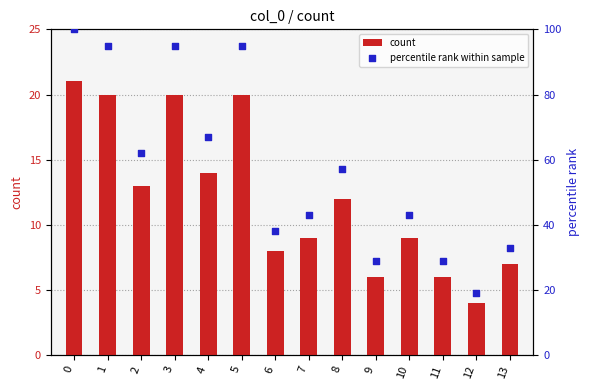

What are all the series names shown in the legend?

count, percentile rank within sample